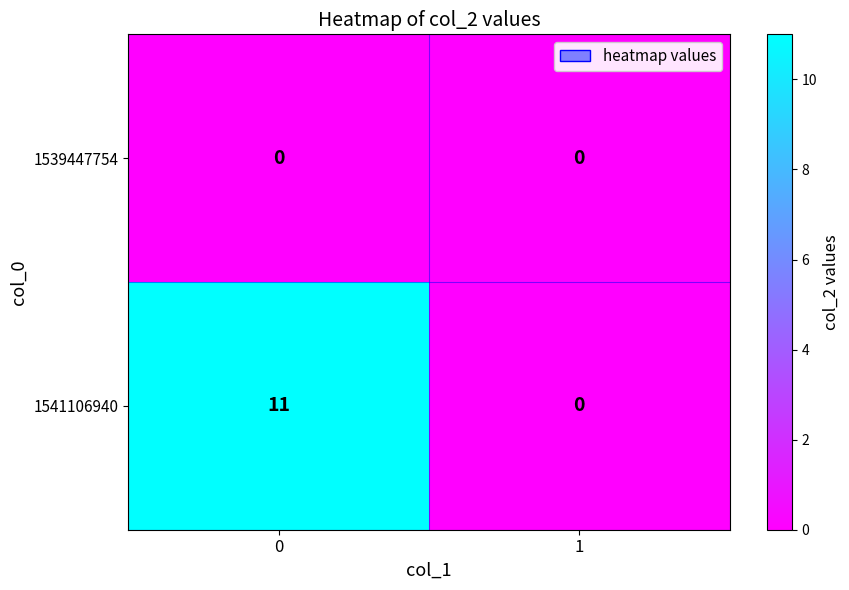

Which series has the largest total across all categories?

1541106940